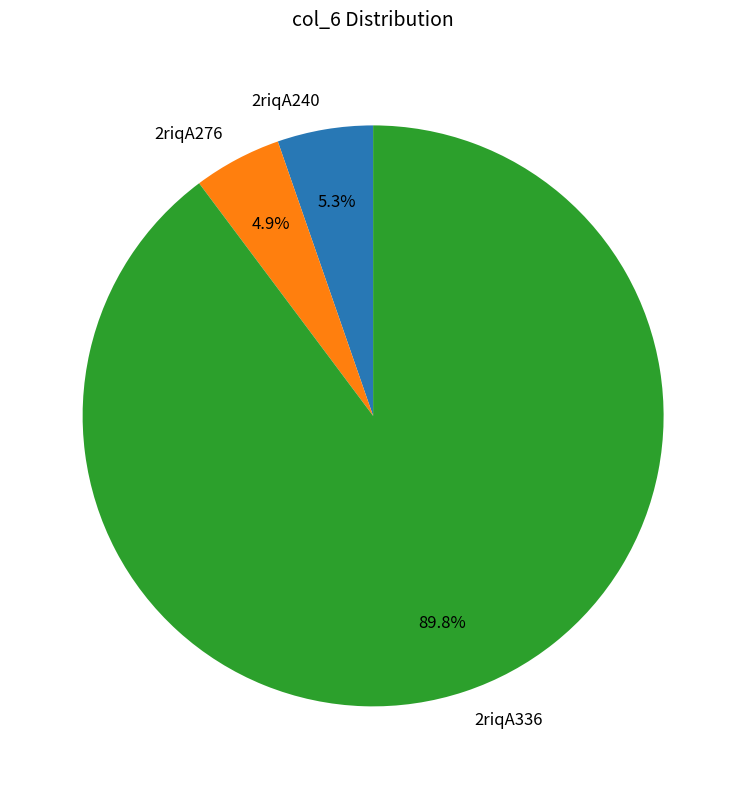

Count the number of slices in the pie.

3